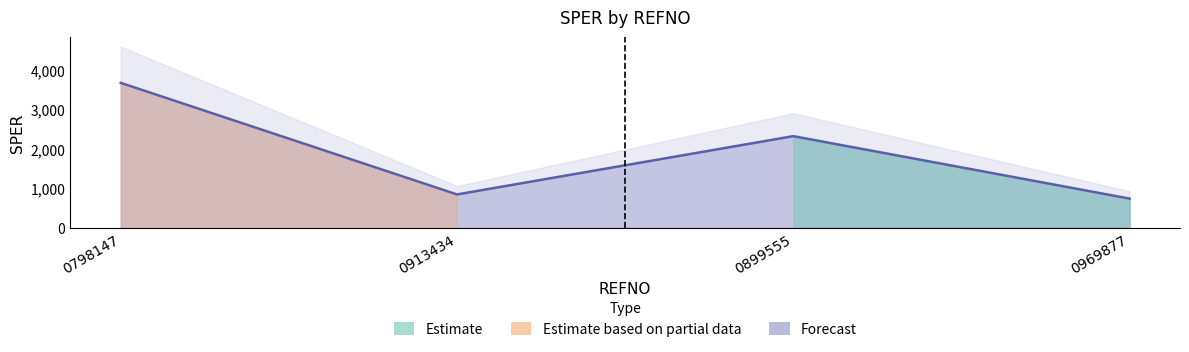

Reading left to right, what are all the values shown in this chart?

0798147=3673.3	0913434=850.0	0899555=2324.8	0969877=744.8